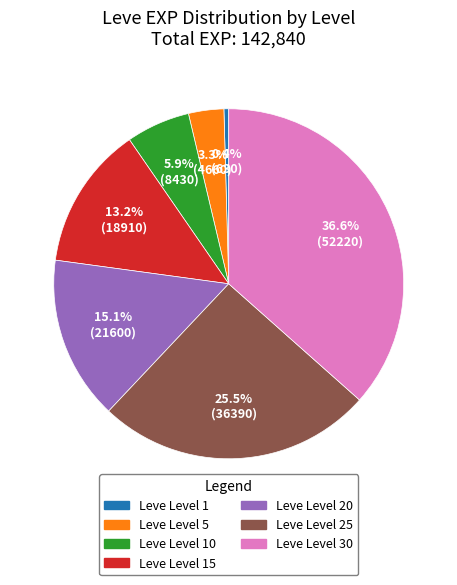

Is there any slice that represents more than half of the pie?

No